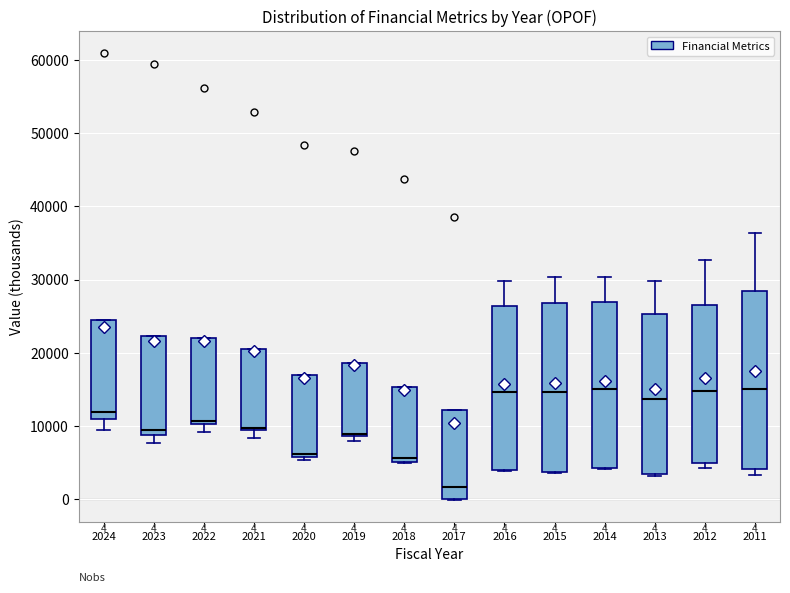

Comparing the boxes themselves (not the whiskers), which one is the tallest?

2011